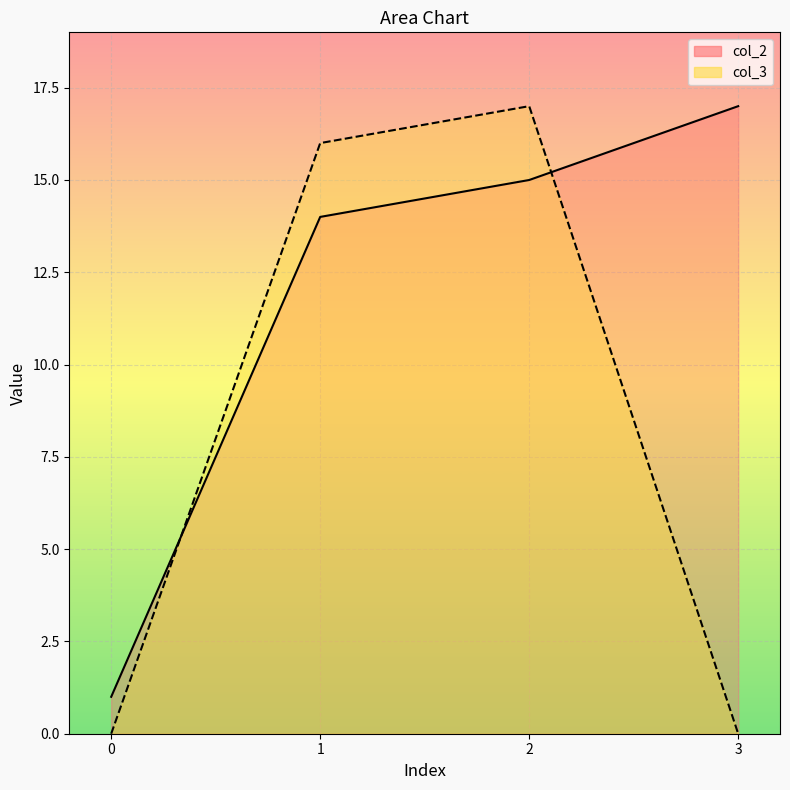

True or false: col_3 has a value of 0 at 3.

True